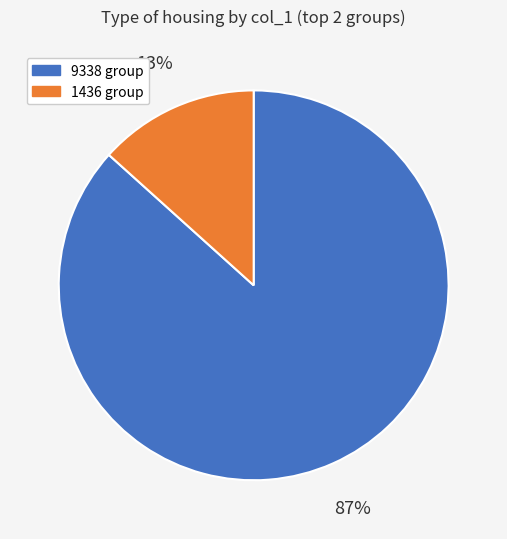

Is there a majority slice in this chart?

Yes